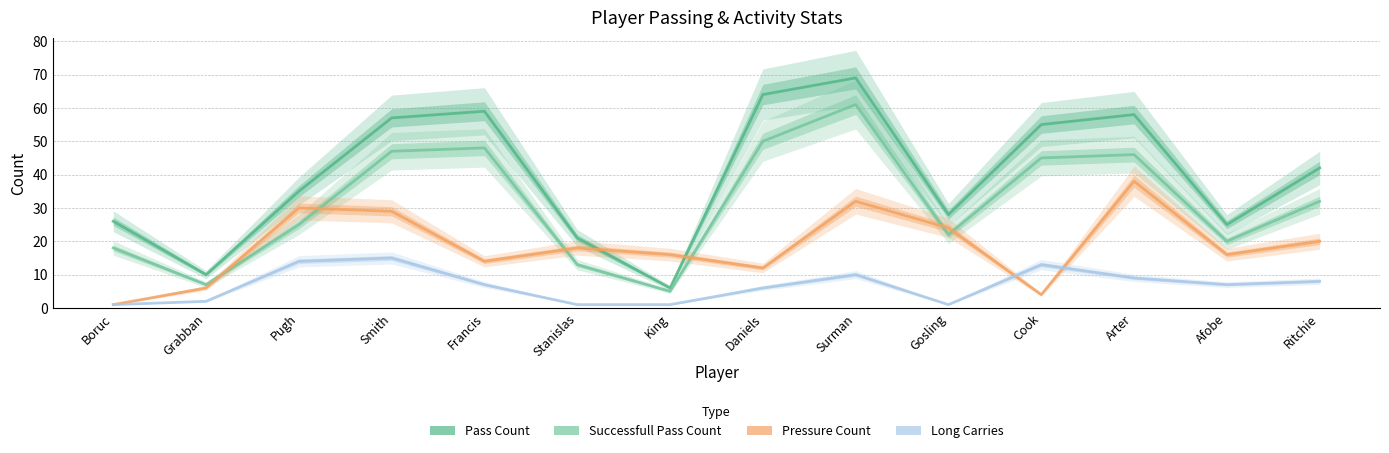

What is the label of the 3rd point from the left?

Pugh